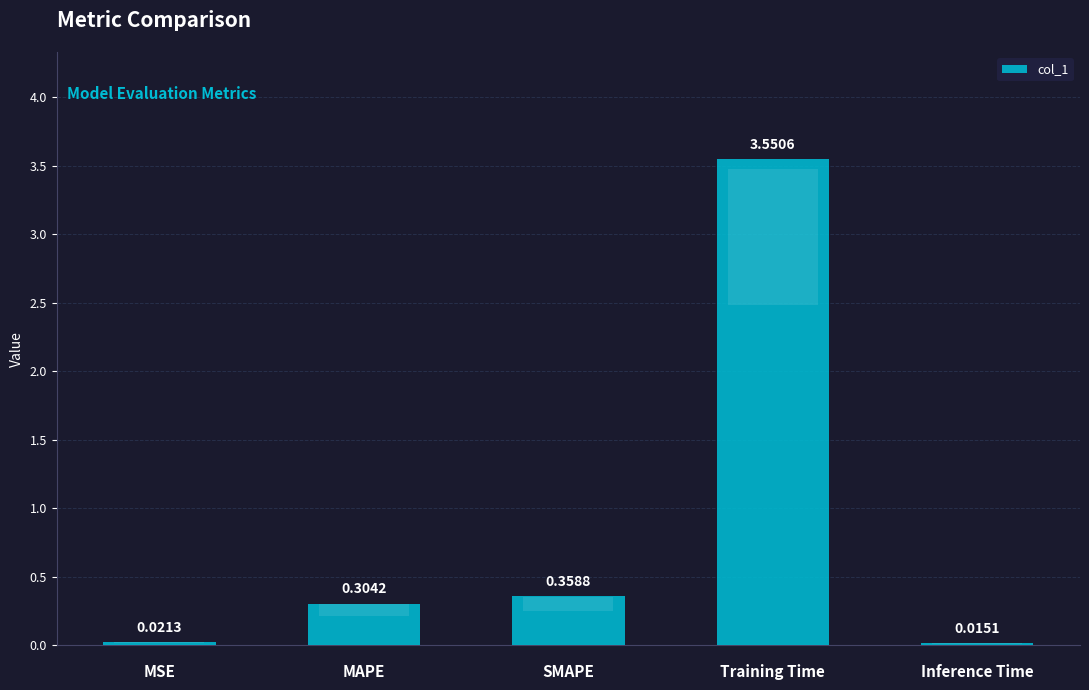

What is the difference between the values at MAPE and SMAPE?

0.1